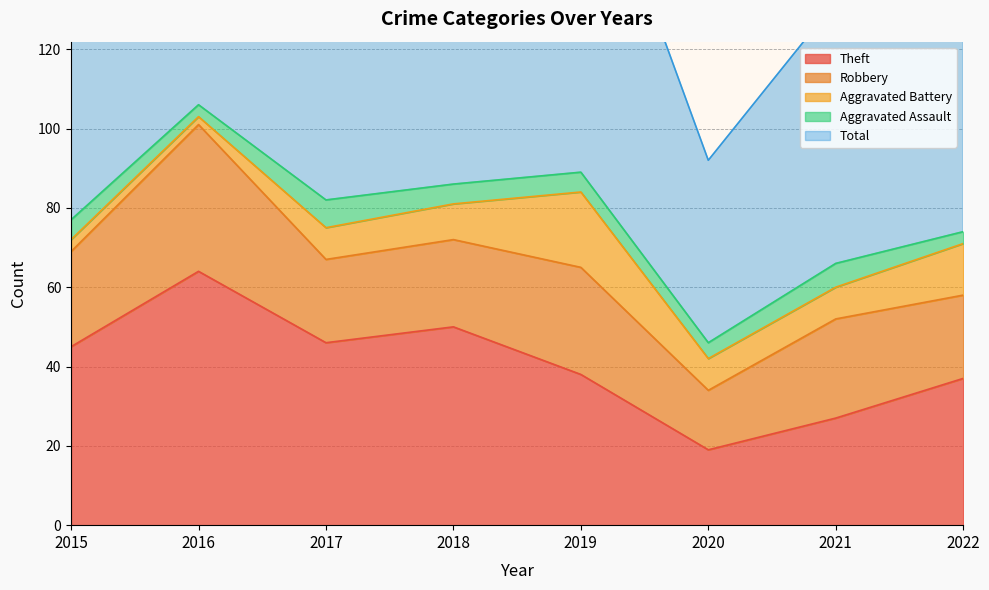

True or false: Aggravated Assault has more than 0 points higher than both neighbors.

True